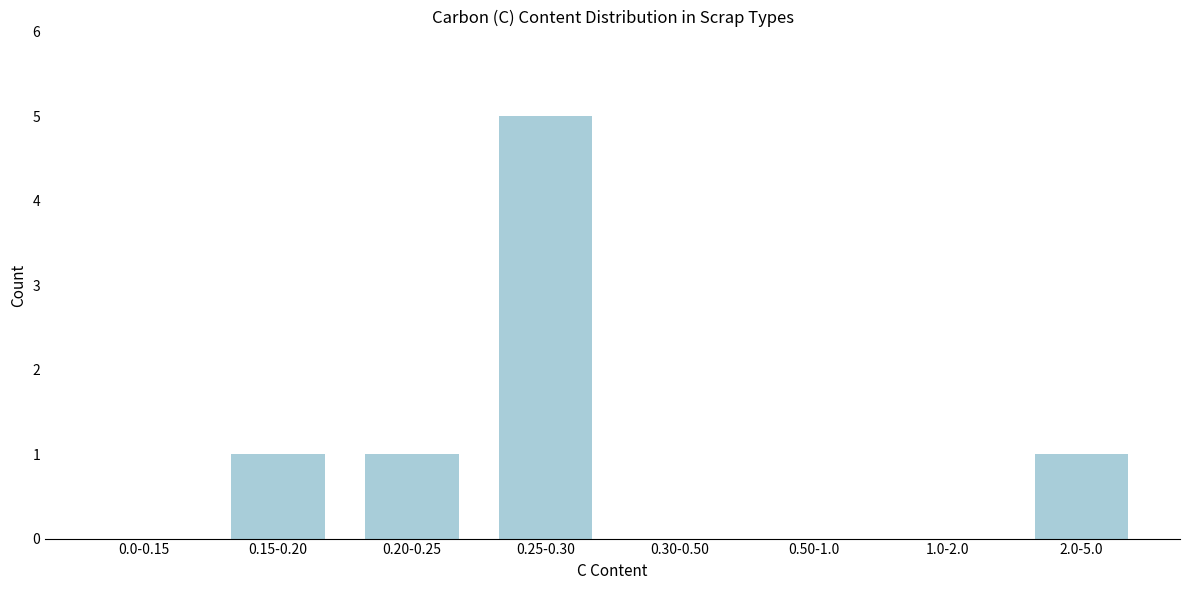

Reading right to left, extract all data points from this chart.

2.0-5.0=1	1.0-2.0=0	0.50-1.0=0	0.30-0.50=0	0.25-0.30=5	0.20-0.25=1	0.15-0.20=1	0.0-0.15=0